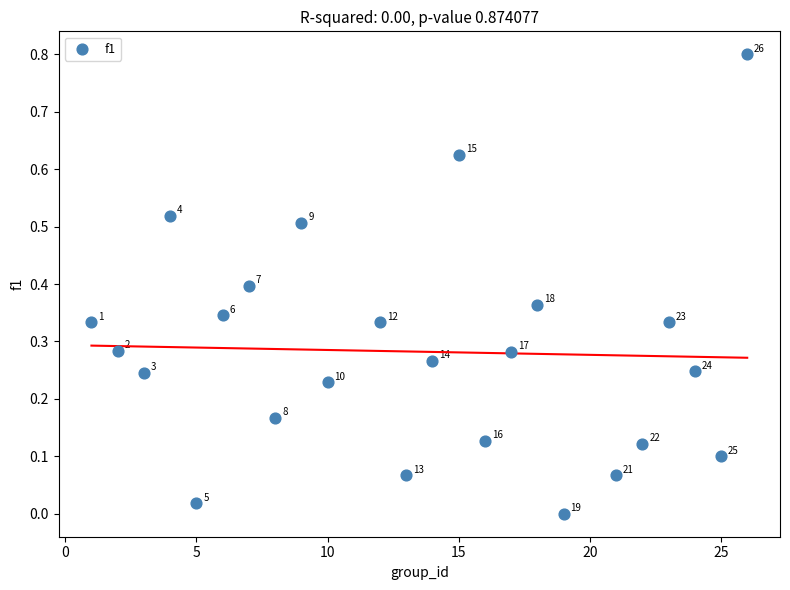

What is the range of Y values (max minus min)?

0.8